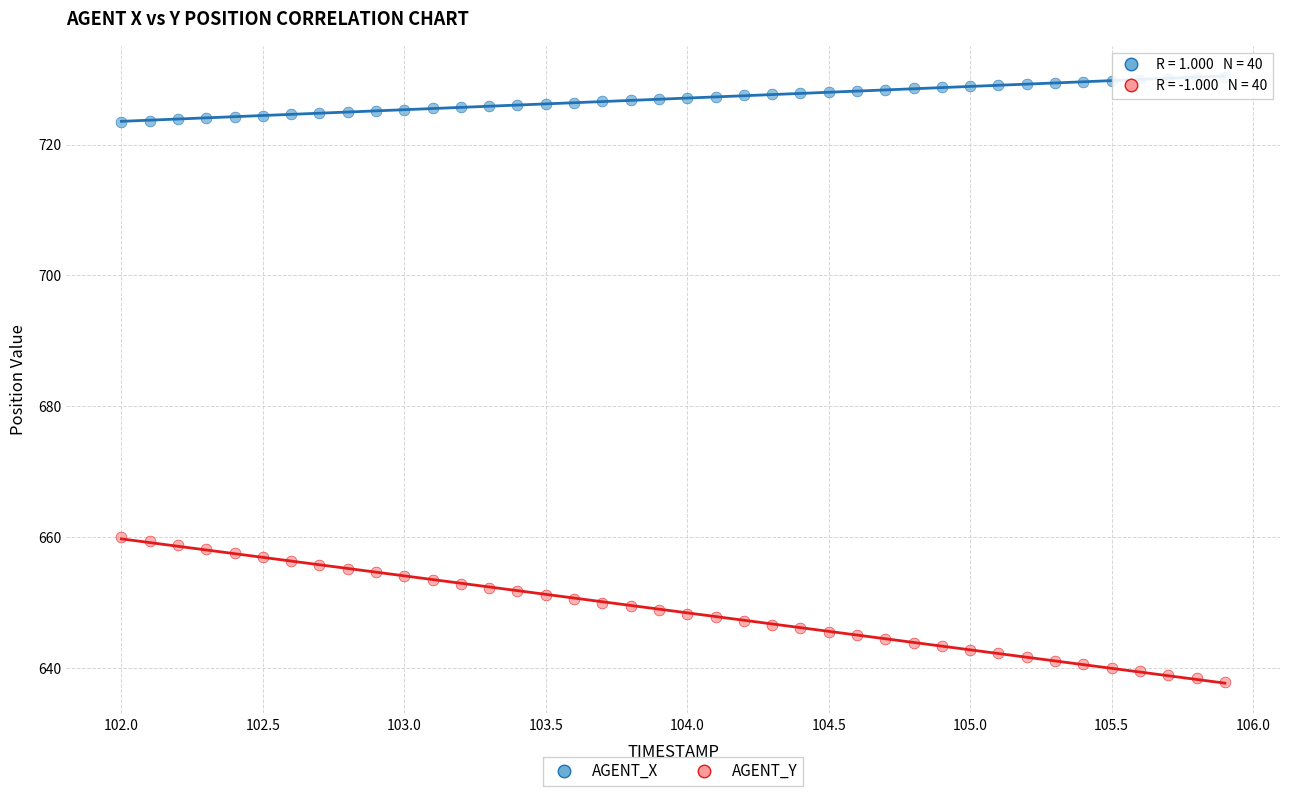

What is the X range (max minus min) for the scatter plot?

3.9